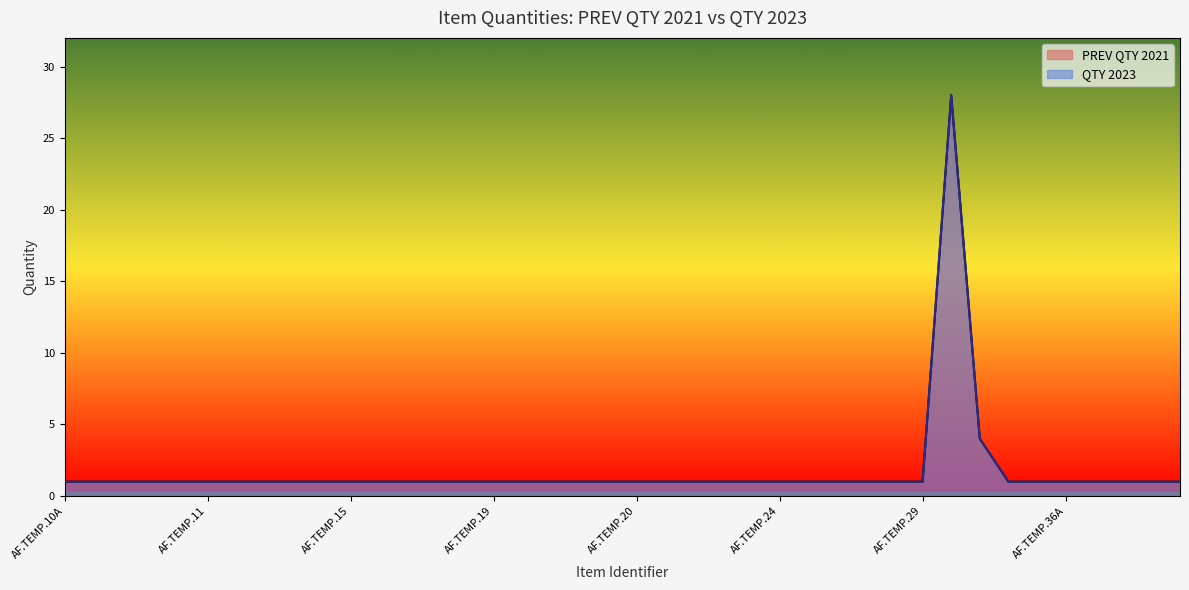

The QTY 2023 series shows 7 at AF.TEMP.33. True or false?

False